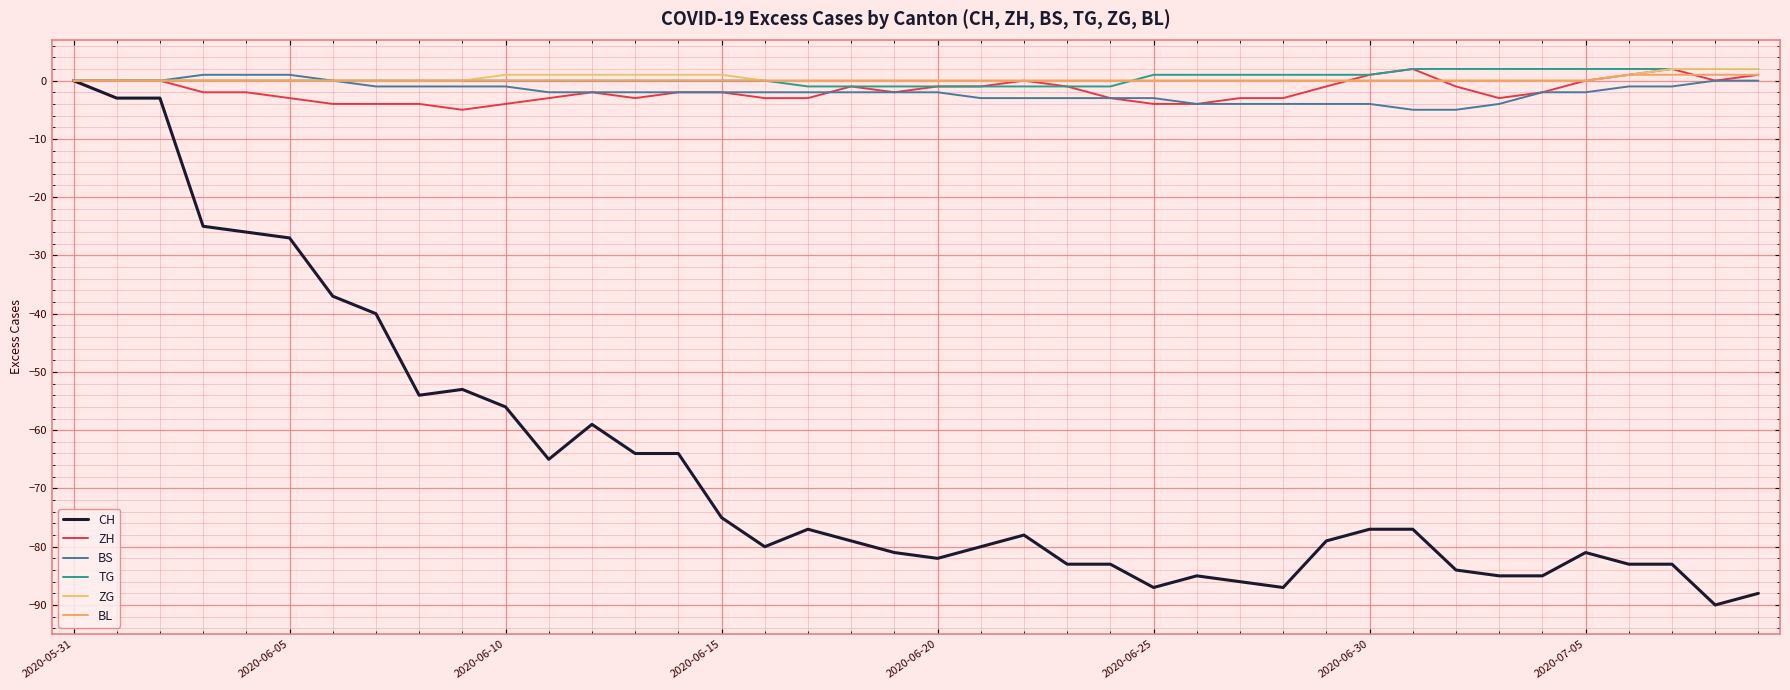

Is this an area chart (filled region under the line)?

No